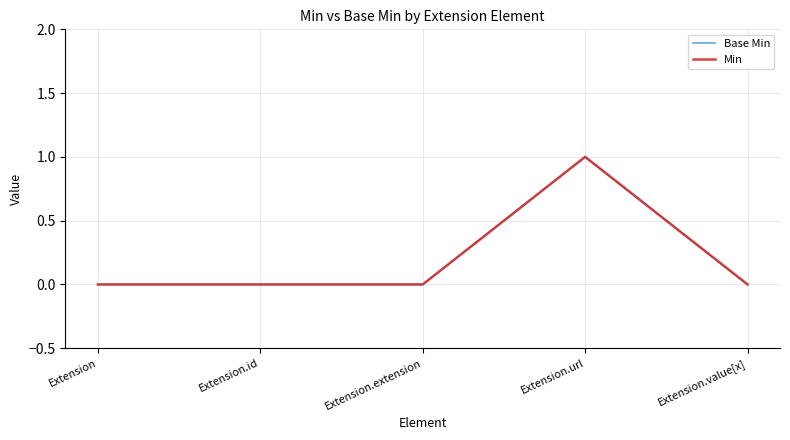

At how many categories does at least one series exceed 0?

1